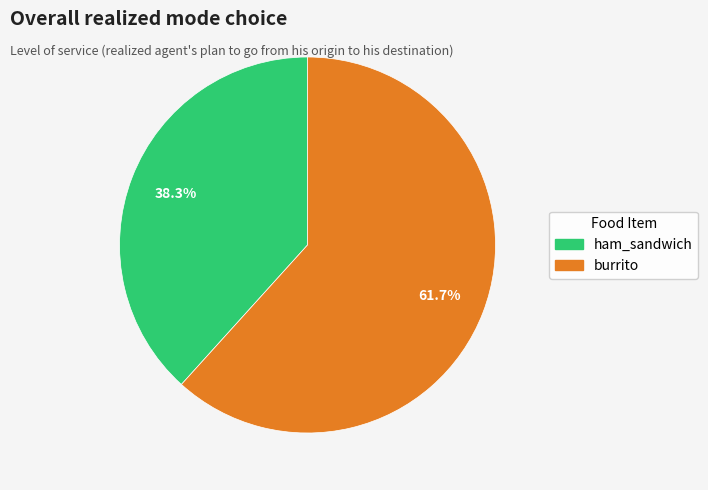

Rank the categories by value from lowest to highest.

ham_sandwich, burrito